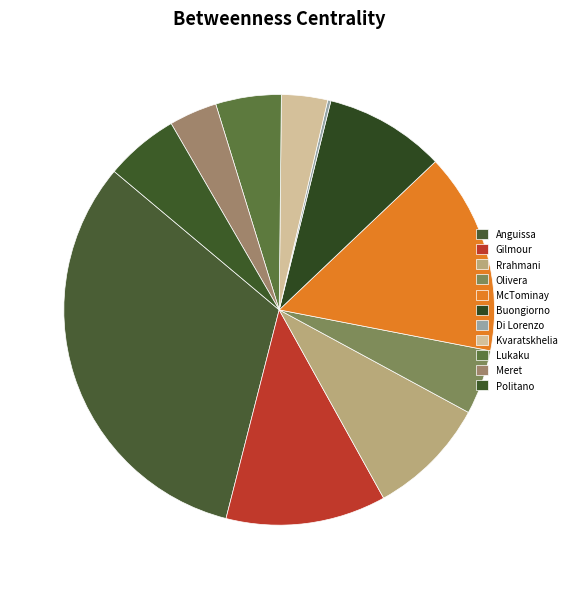

Is it true that Kvaratskhelia is 3% of the pie?

True